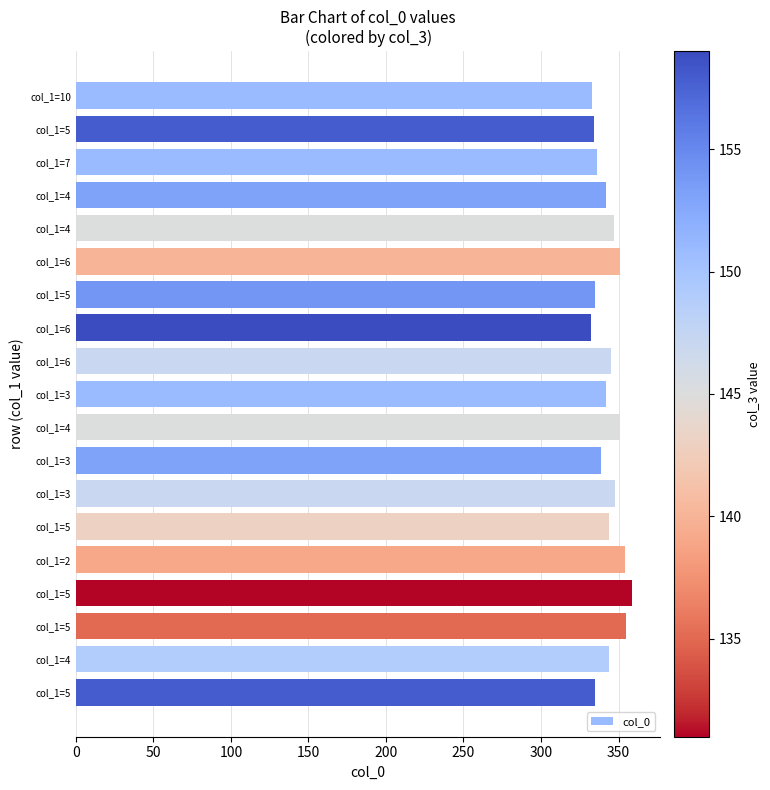

How many values are below 344?

9